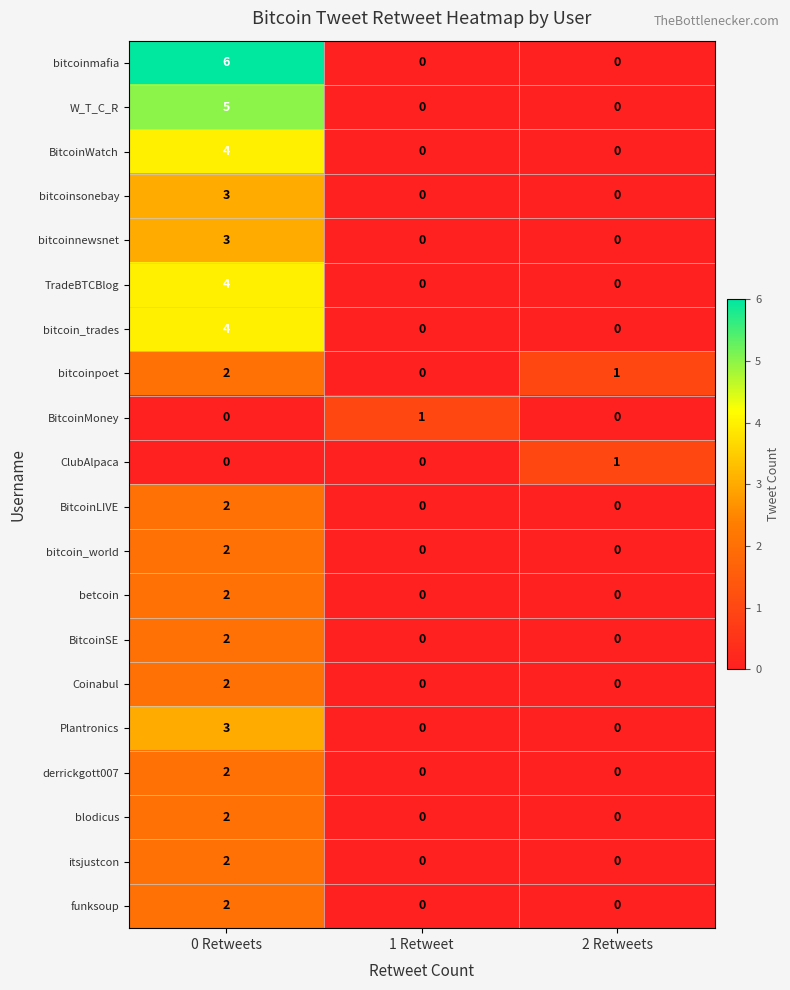

What is the difference between the W_T_C_R values at 0 Retweets and 2 Retweets?

5